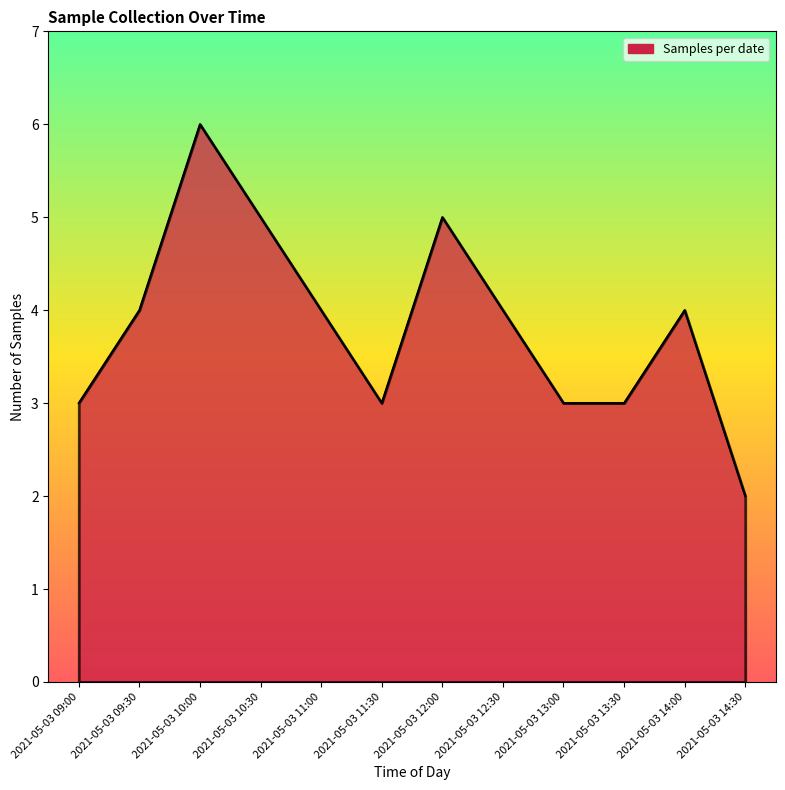

True or false: the data shows 5 at 2021-05-03 10:30.

True